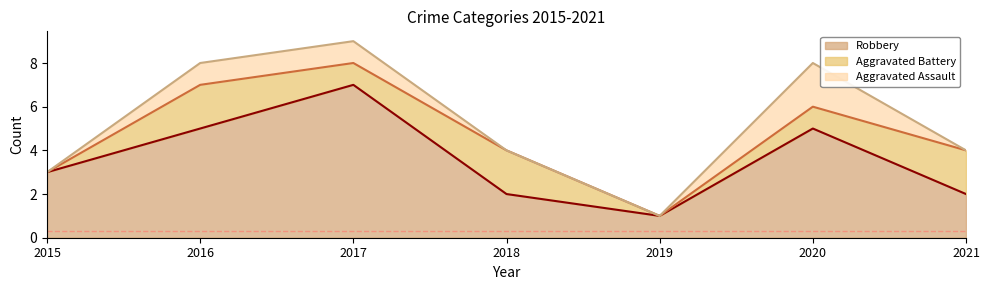

Does the chart have visible grid lines?

No